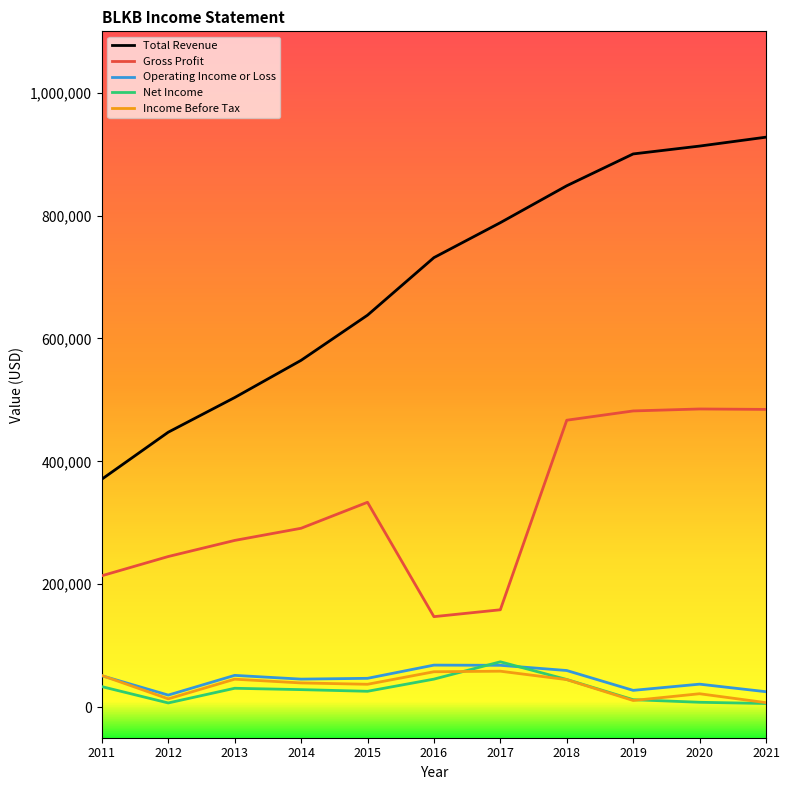

Which series changed the most between 2018 and 2021?

Total Revenue